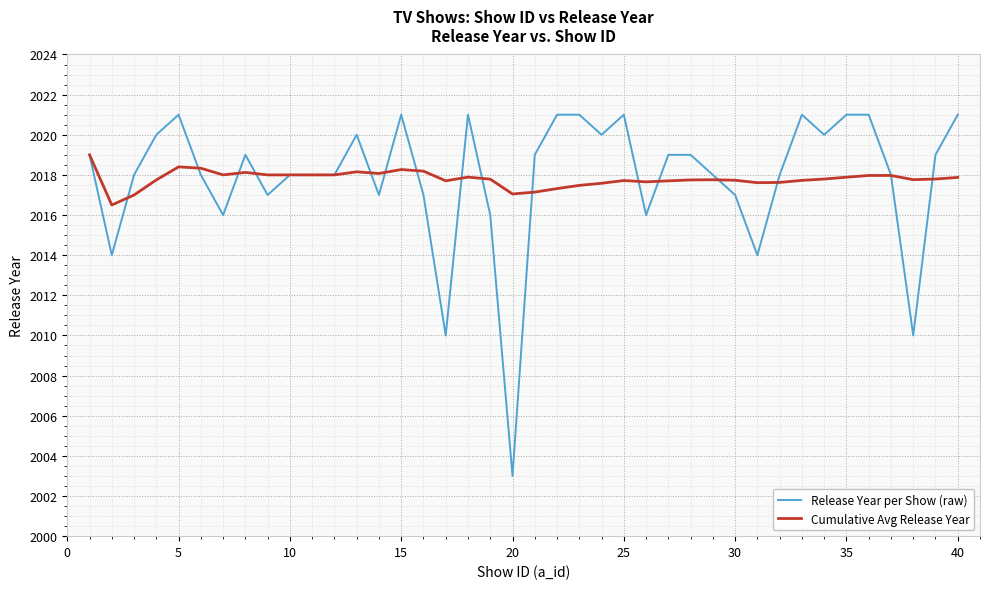

How many lines are shown in the chart?

2